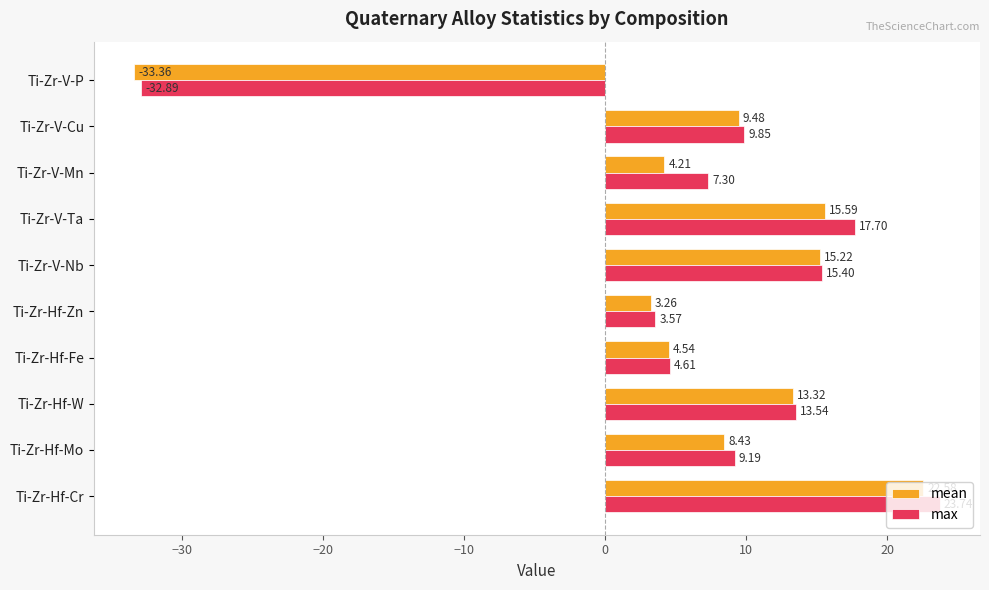

At which label is mean closest to -5?

Ti-Zr-Hf-Zn